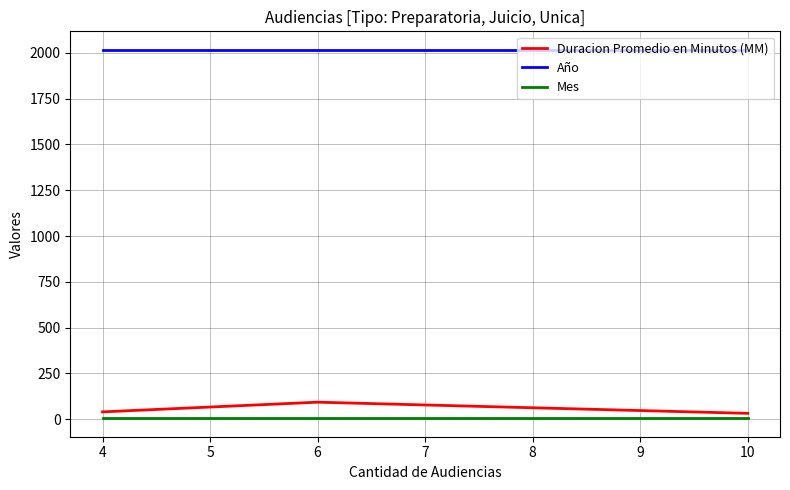

What is the difference between the highest and lowest values at 5?

2012